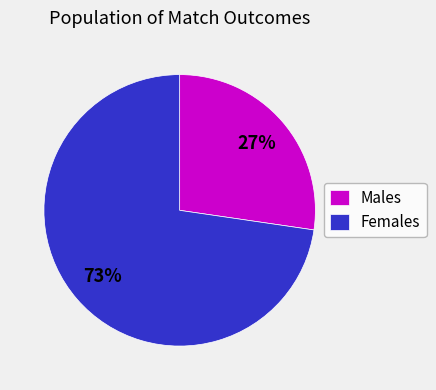

Which slice represents more than half of the pie?

Females